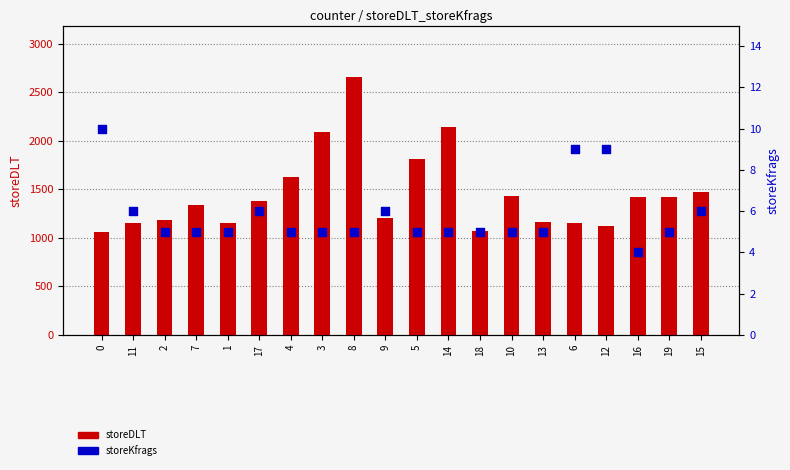

Which series reaches the maximum Y coordinate?

storeDLT